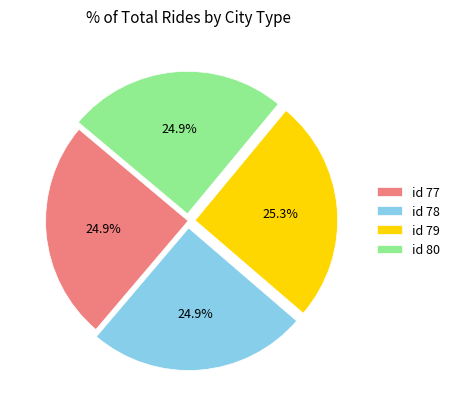

What percentage do id 77 and id 80 together represent?

49.8%